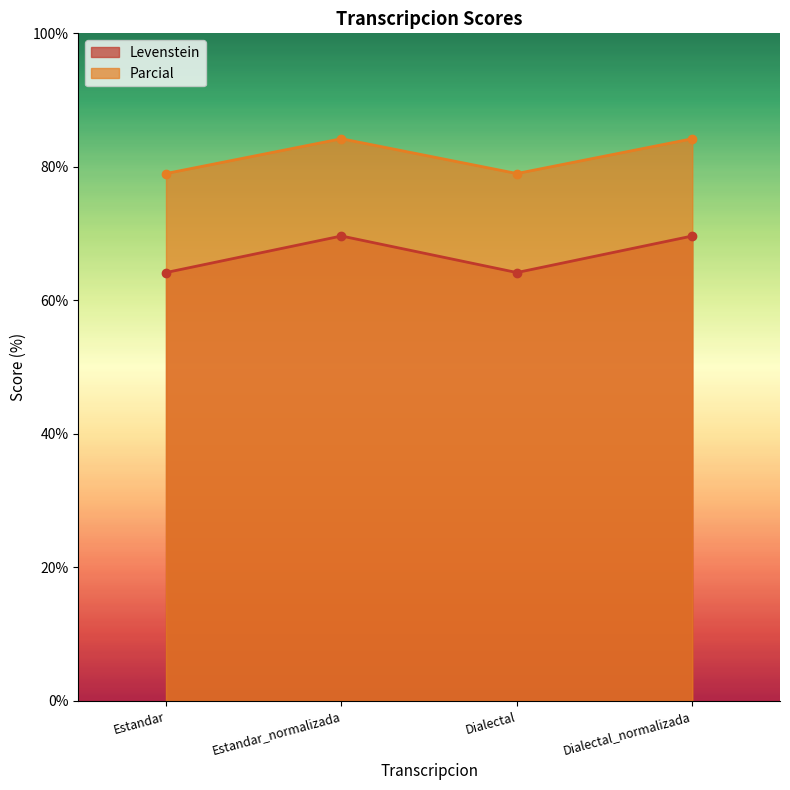

What position from the left is Dialectal?

3